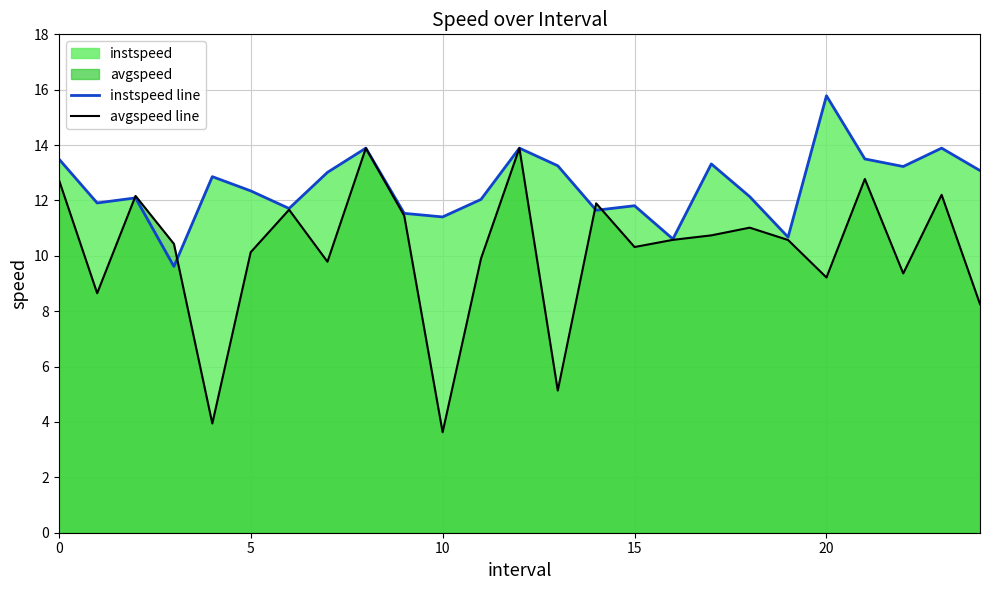

At which label is instspeed line closest to 12?

11